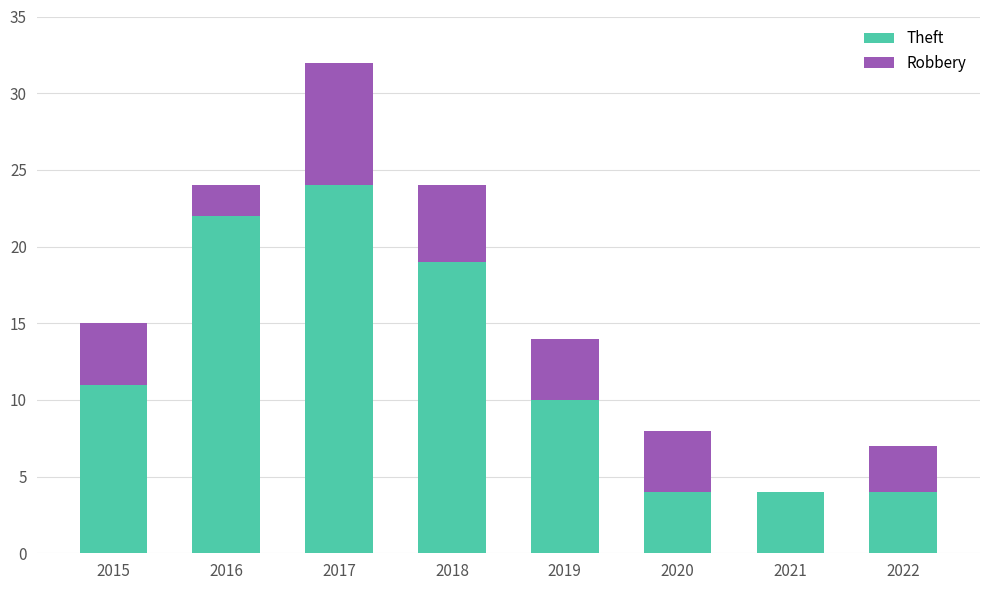

Where is Theft nearest to the value 14?

2015